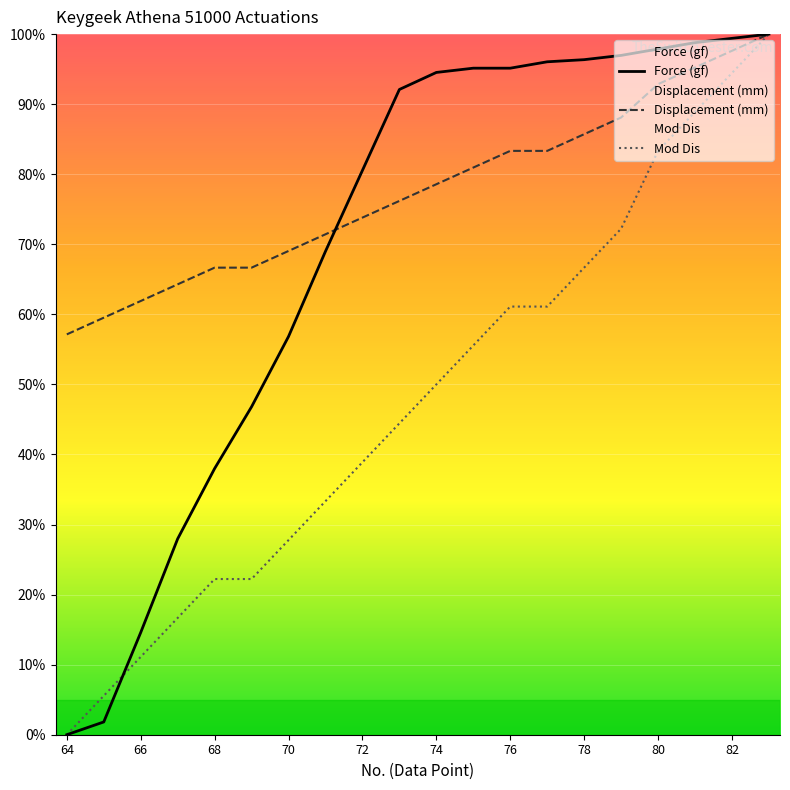

Is the value of Mod Dis at 71 greater than the value of Force (gf) at 70?

No